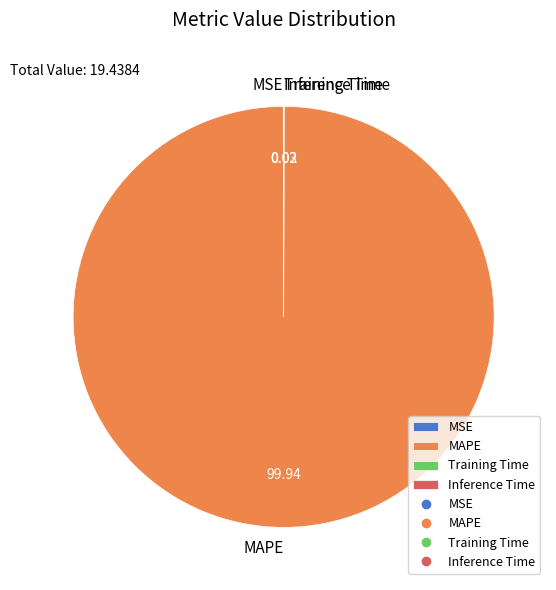

Is there any slice that represents more than half of the pie?

Yes